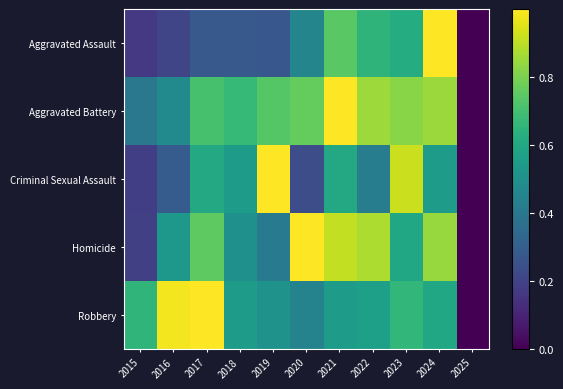

Which series changed the most between 2023 and 2025?

Criminal Sexual Assault